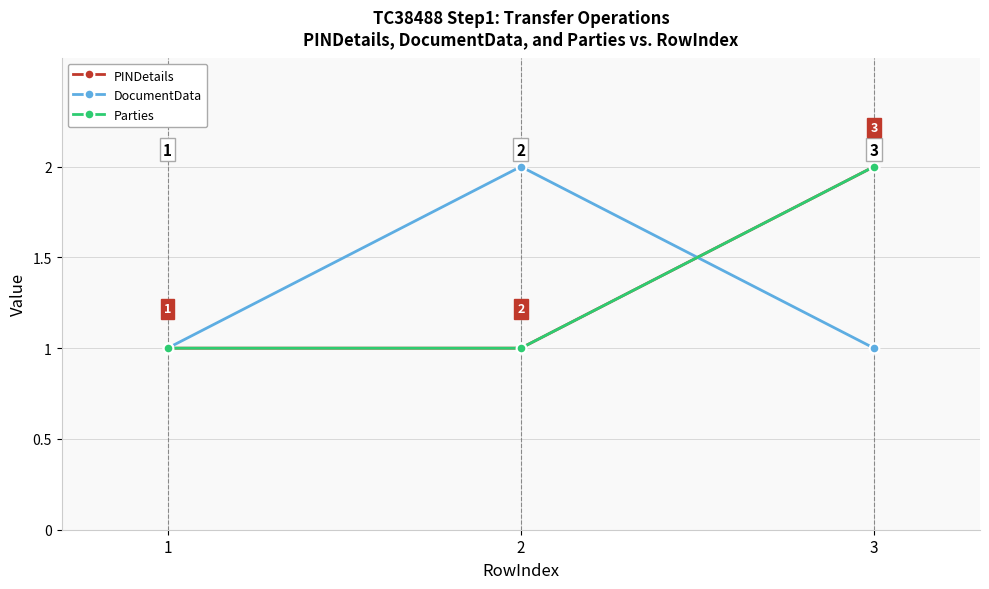

Is this an area chart (filled region under the line)?

No